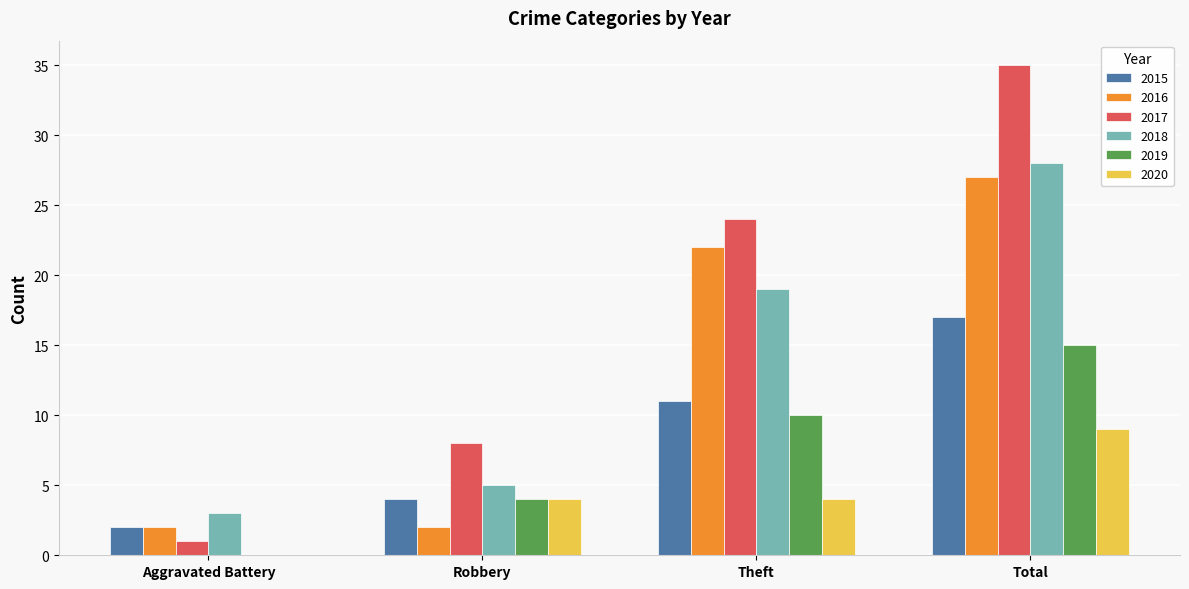

Which series changed the most between Robbery and Total?

2017